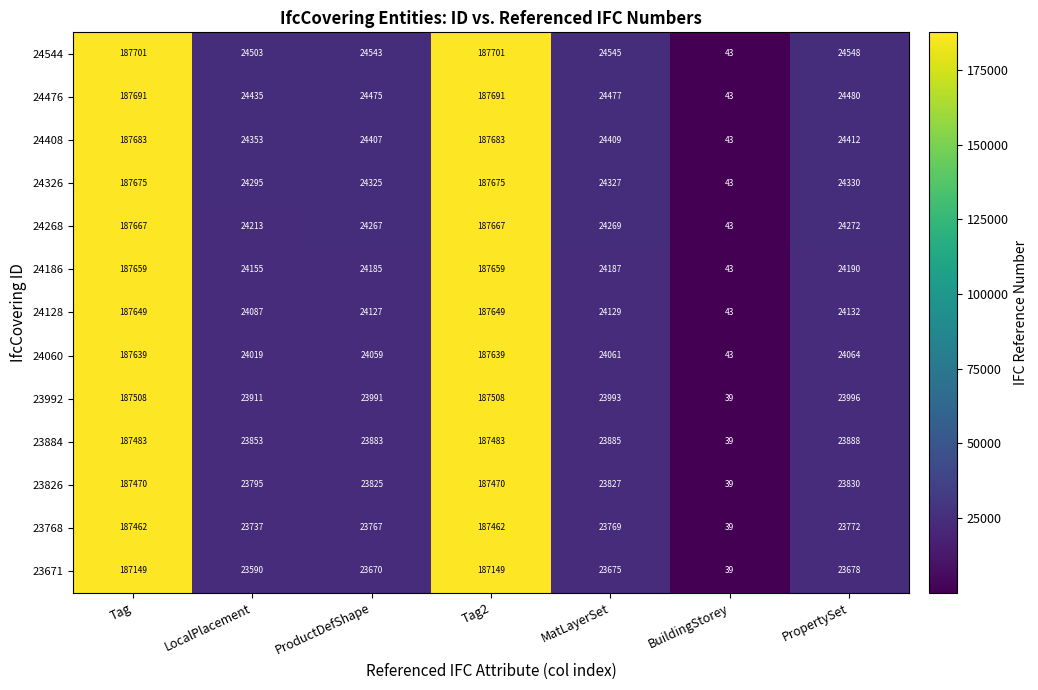

What value does the 24326 series have at Tag, to the nearest 50?

187700